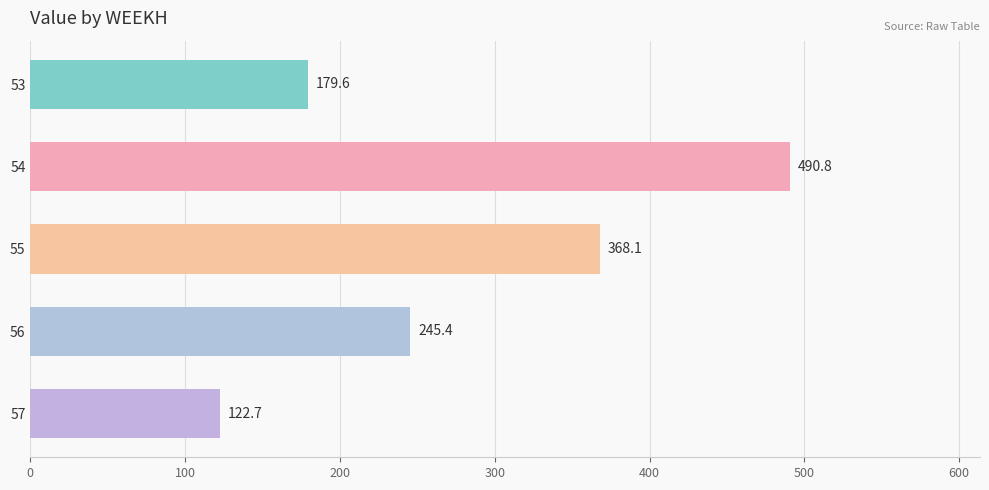

What is the greatest value displayed?

490.8